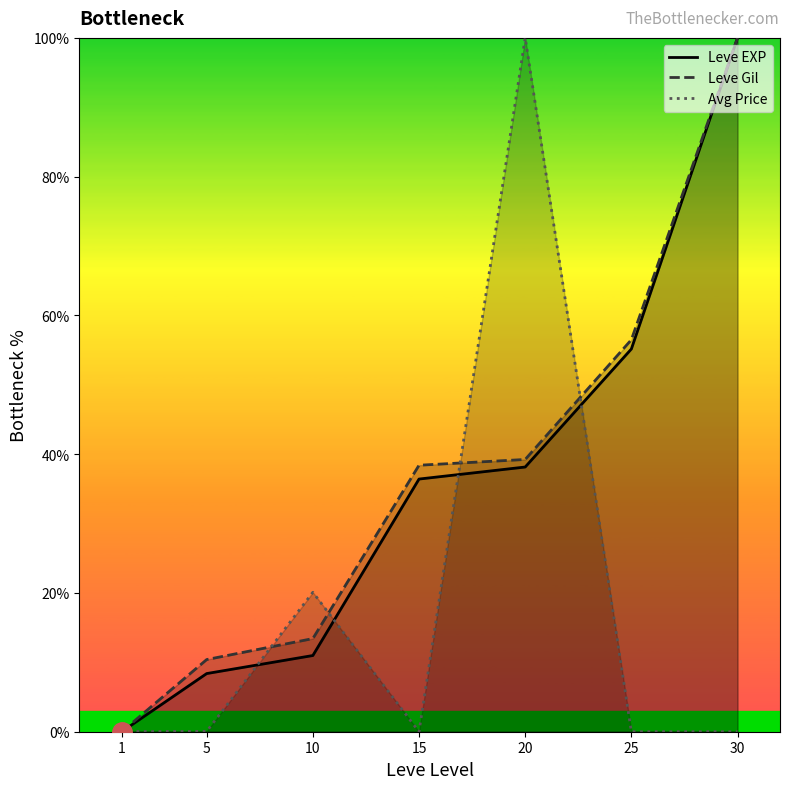

Where does the Leve Gil series first go above 38?

15